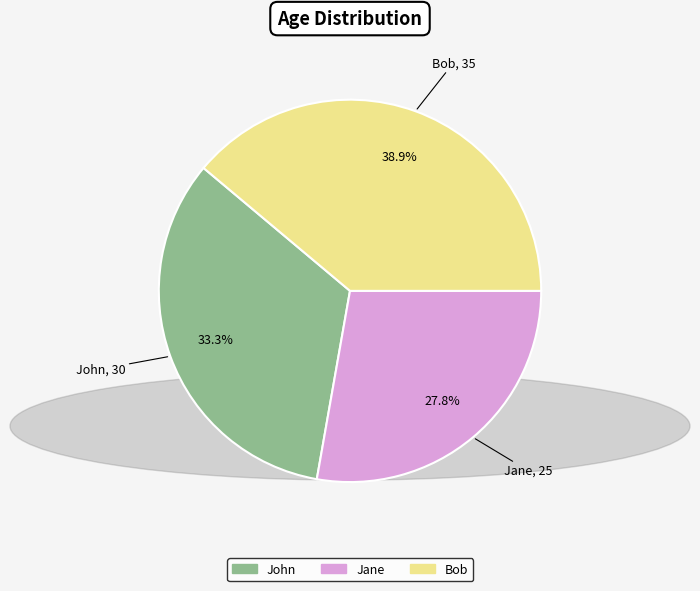

Does Jane represent more than half of the total?

No